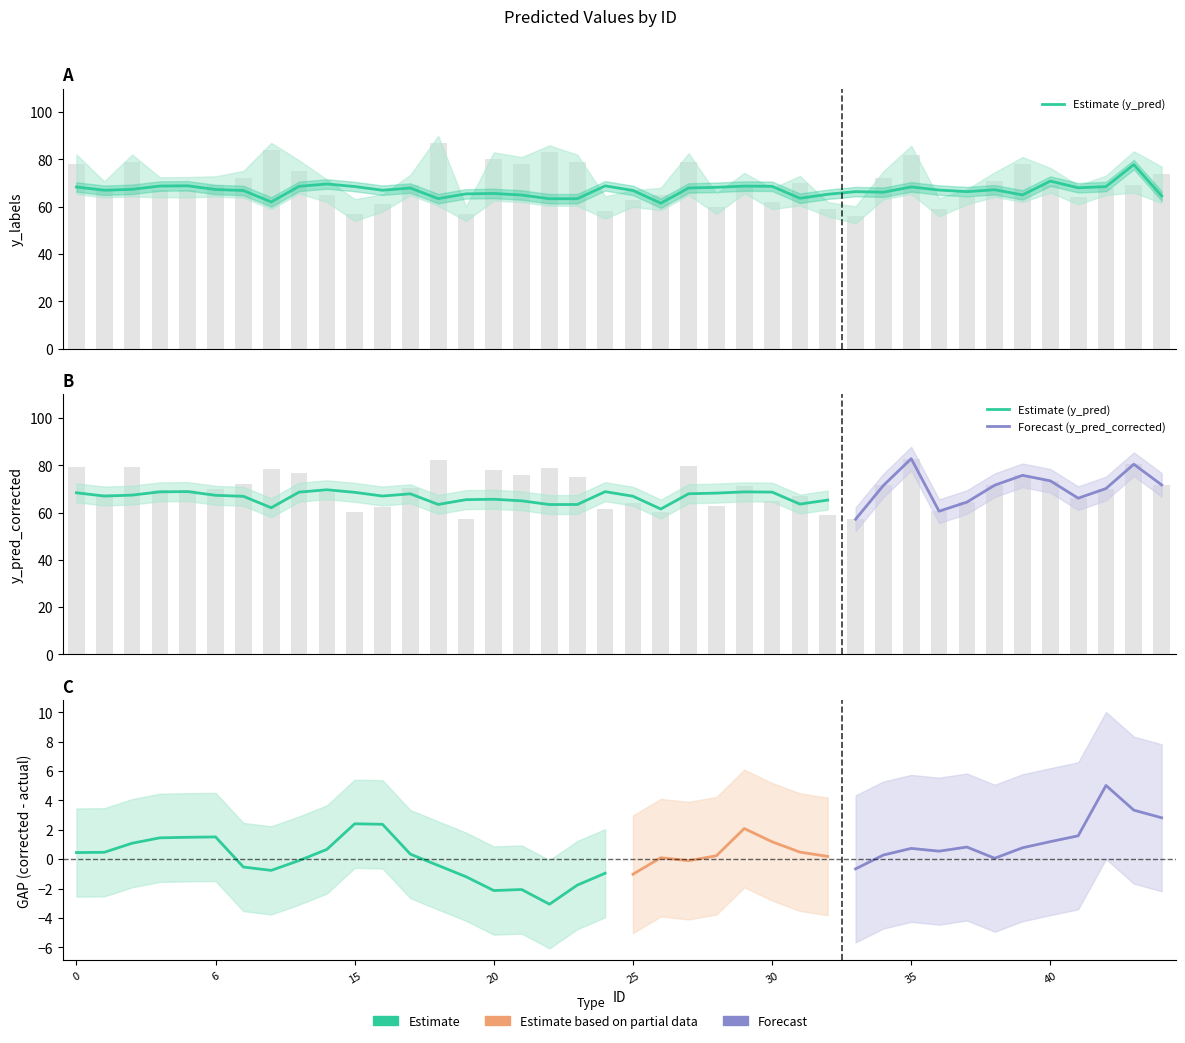

List the series in order of their peak value, highest first.

y_labels, y_pred_corrected, y_pred